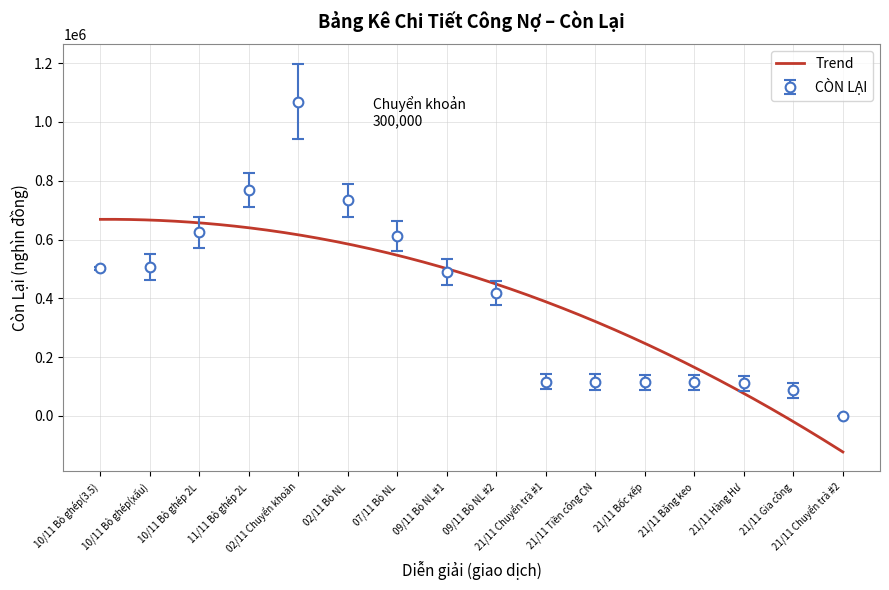

Reading right to left, transcribe all the data shown in this chart.

21/11 Chuyển trả #2=0	21/11 Gia công=86697	21/11 Hàng Hư=110652	21/11 Băng keo=114827	21/11 Bốc xếp=115252	21/11 Tiền công CN=115690	21/11 Chuyển trả #1=117190	09/11 Bò NL #2=417190	09/11 Bò NL #1=490690	07/11 Bò NL=611940	02/11 Bò NL=733190	02/11 Chuyển khoản=1069190	11/11 Bò ghép 2L=769190	10/11 Bò ghép 2L=623900	10/11 Bò ghép(xấu)=507000	10/11 Bò ghép(3.5)=501930